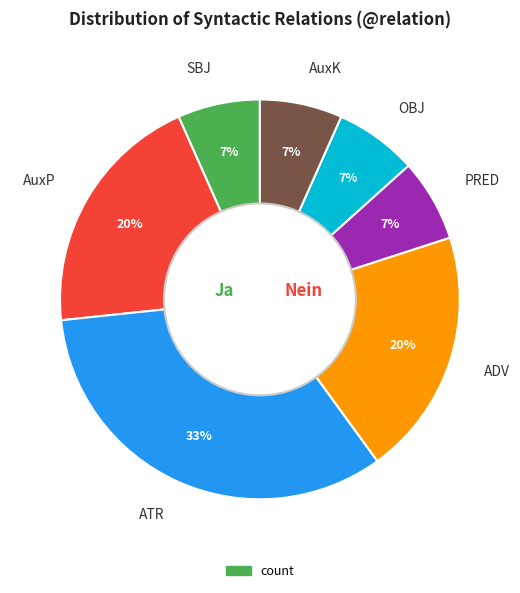

Approximately how many times larger is the value at SBJ compared to AuxP?

0.3